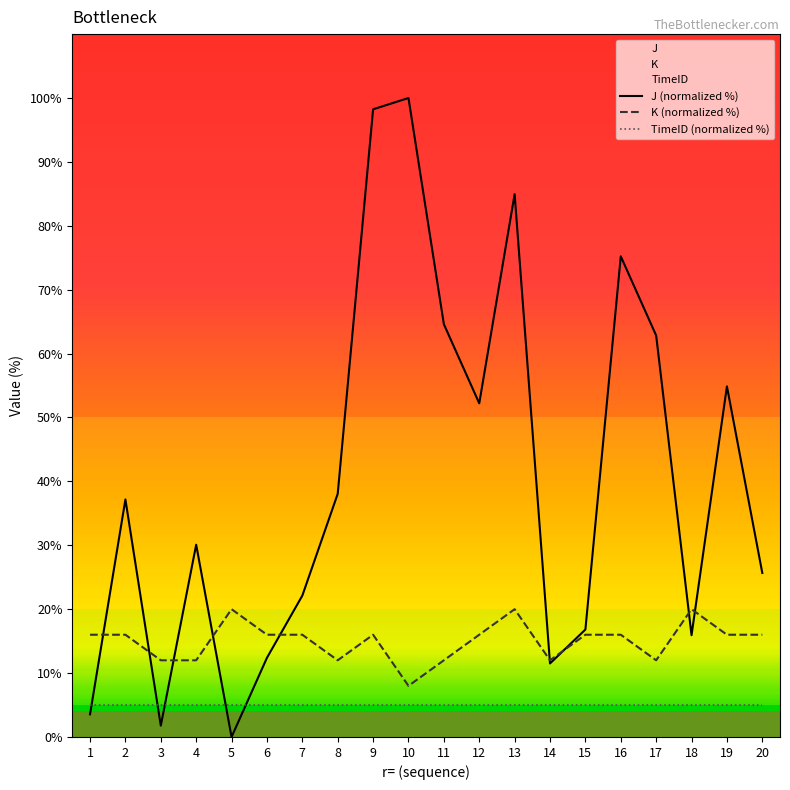

How many values in the K (normalized %) series exceed 16?

3